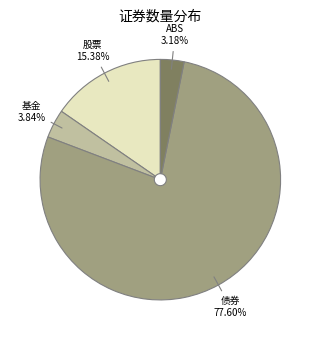

Does any single category account for the majority?

Yes